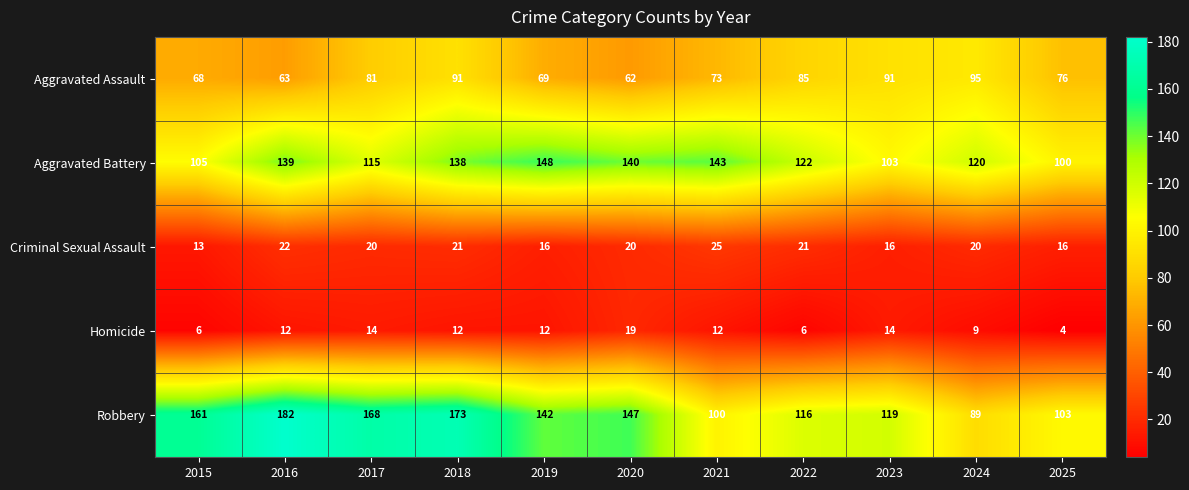

At which category is the sum across all series the highest?

2018